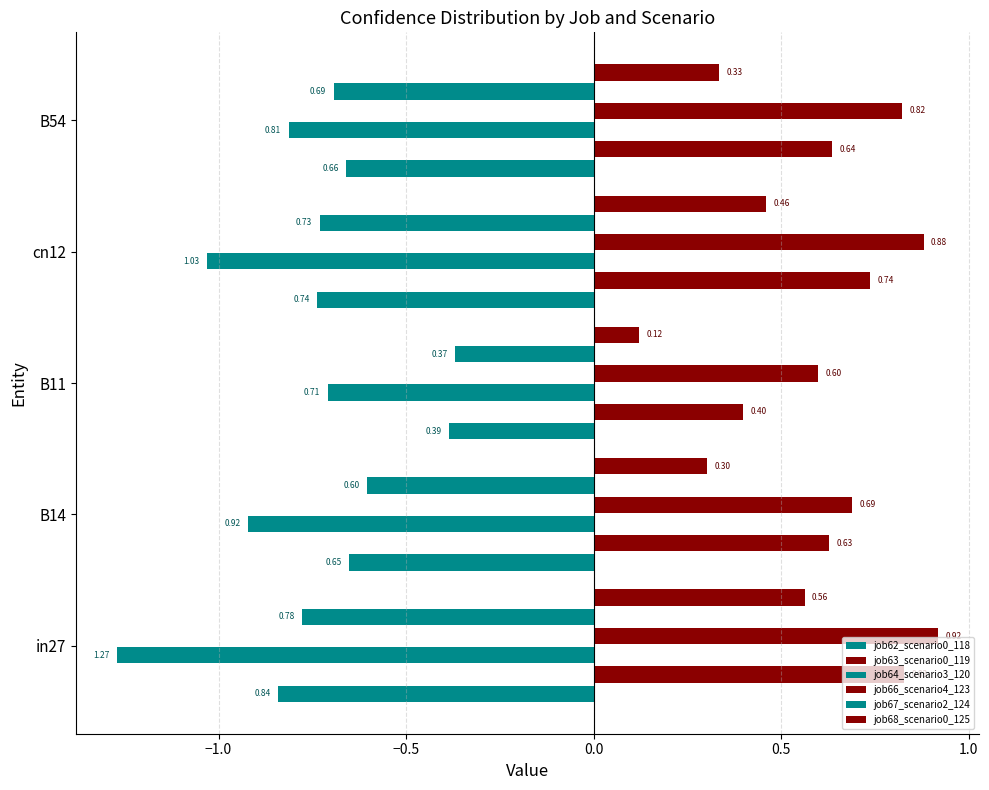

How many groups of bars are there?

5